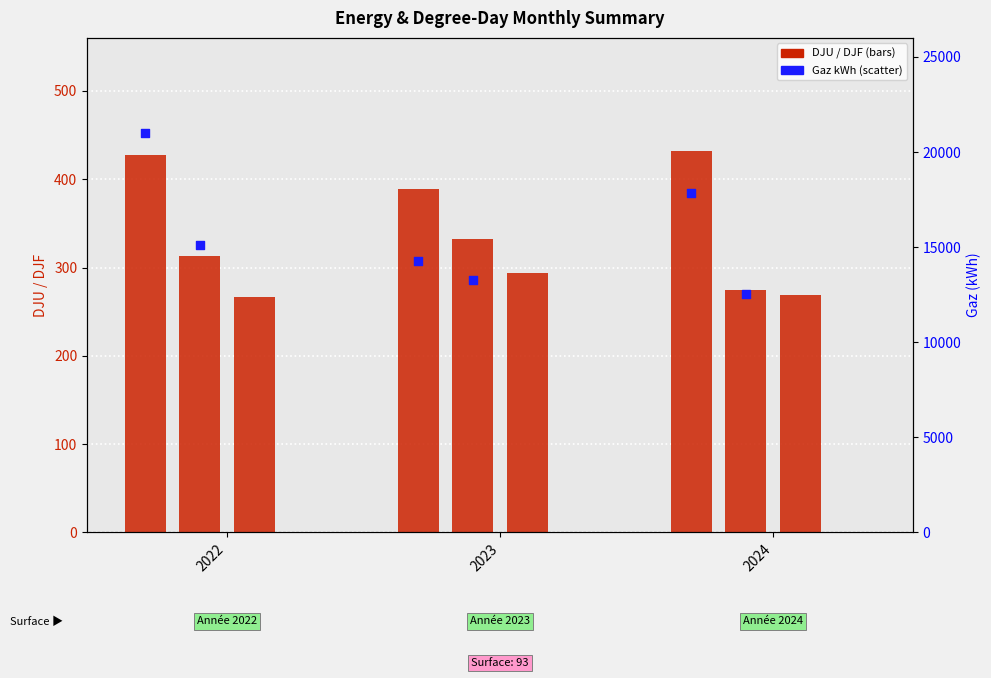

Which series has the largest Y range (max minus min)?

01_gaz